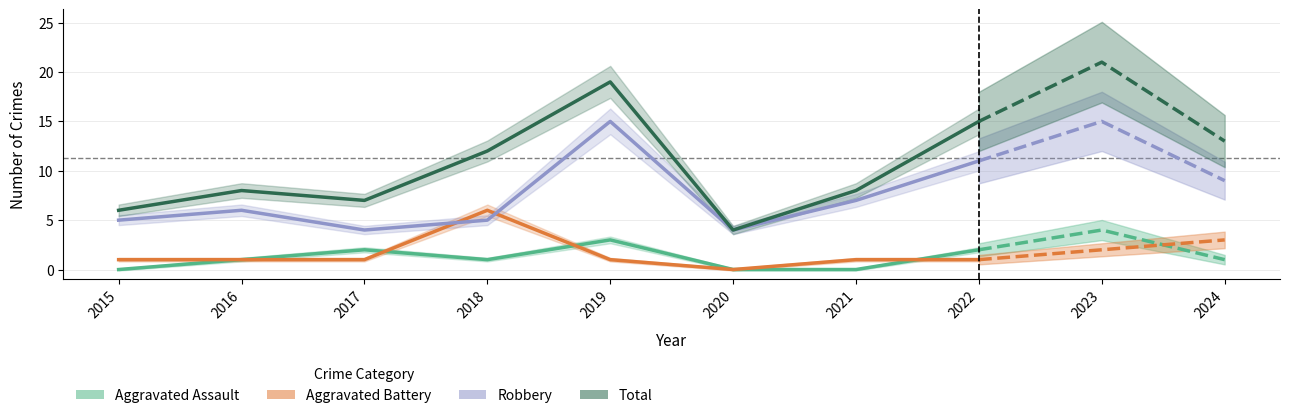

Where does the Robbery series first go above 6?

2019